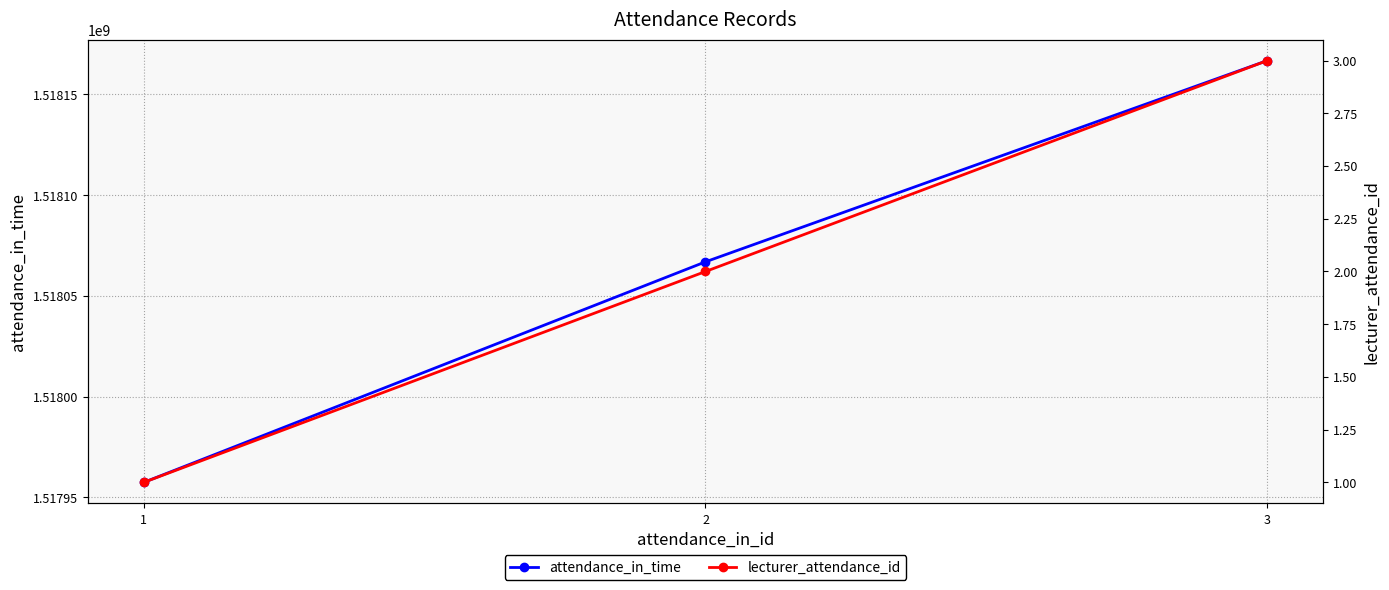

What is the total value across all series at 2?

1518066902